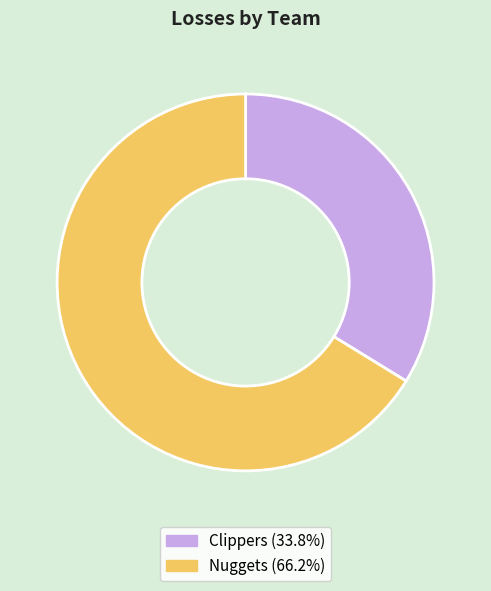

Is it true that Clippers is 22% of the pie?

False